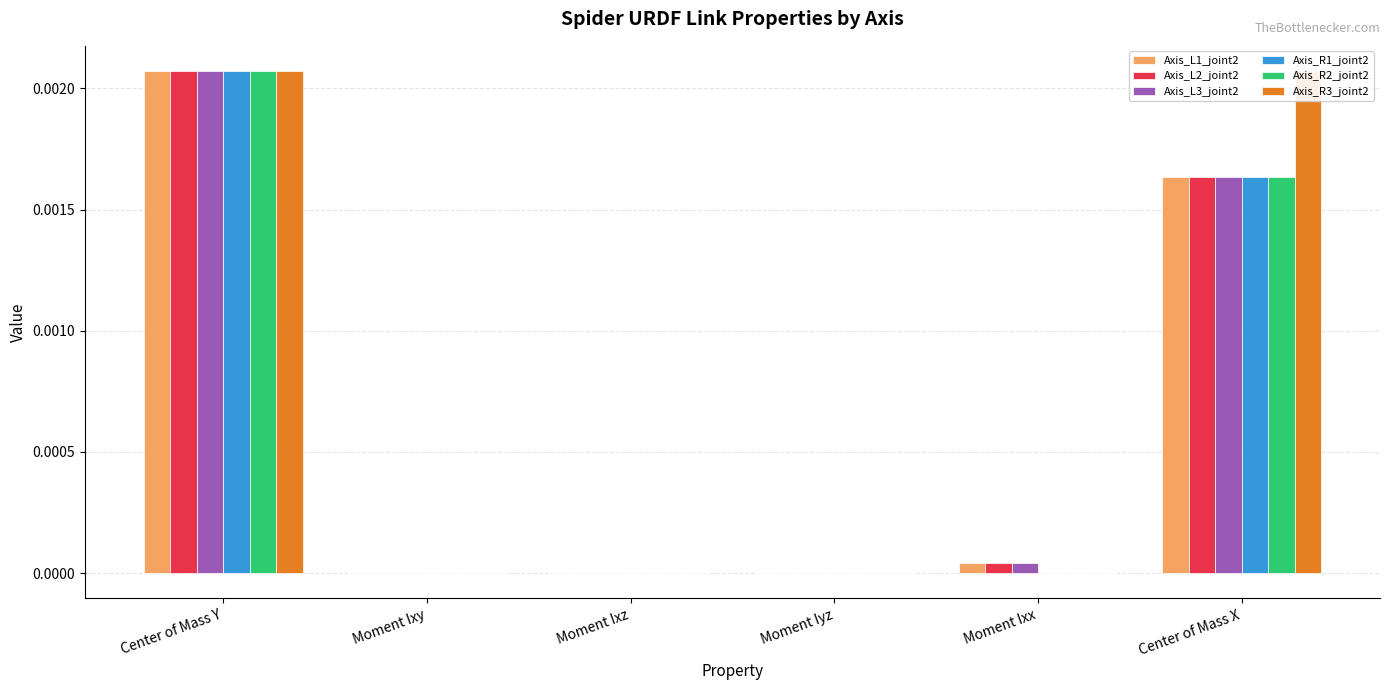

Which category has the lowest value in the Axis_L3_joint2 series?

Moment Iyz